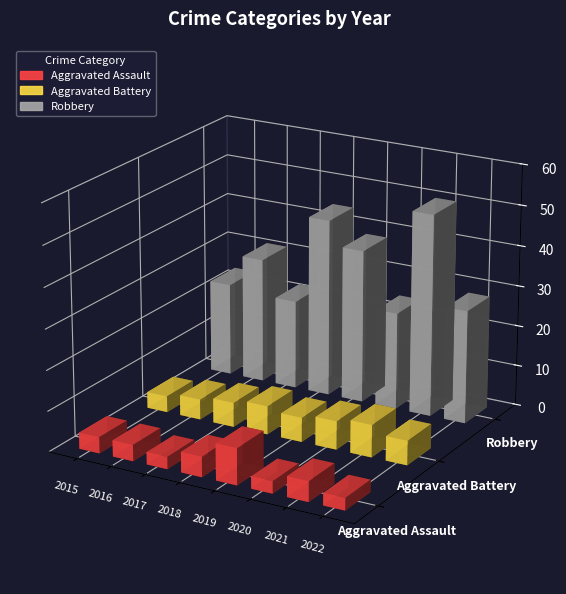

What is the average value of the Robbery series?

32